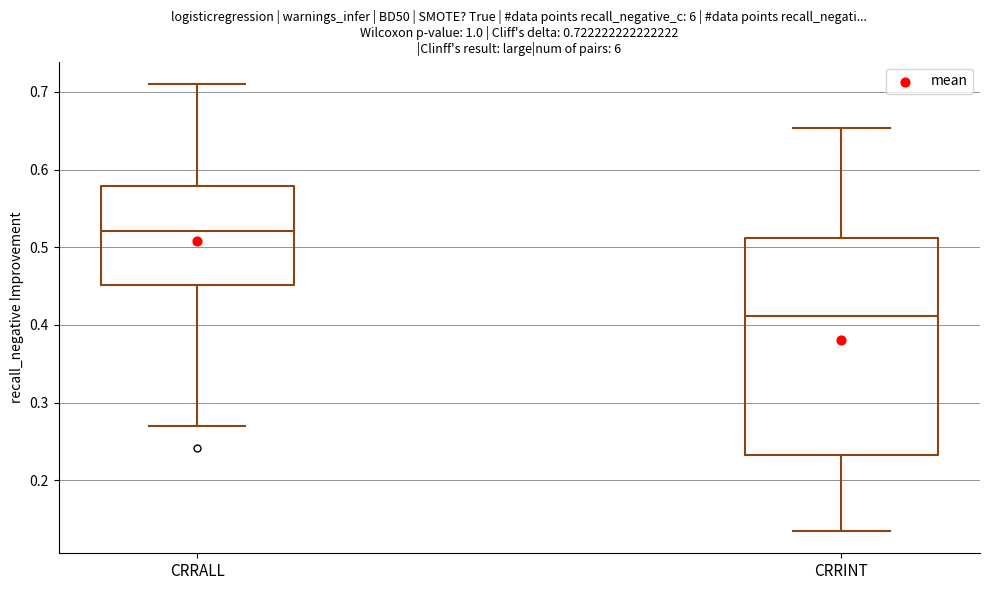

Comparing the boxes themselves (not the whiskers), which one is the tallest?

CRRINT